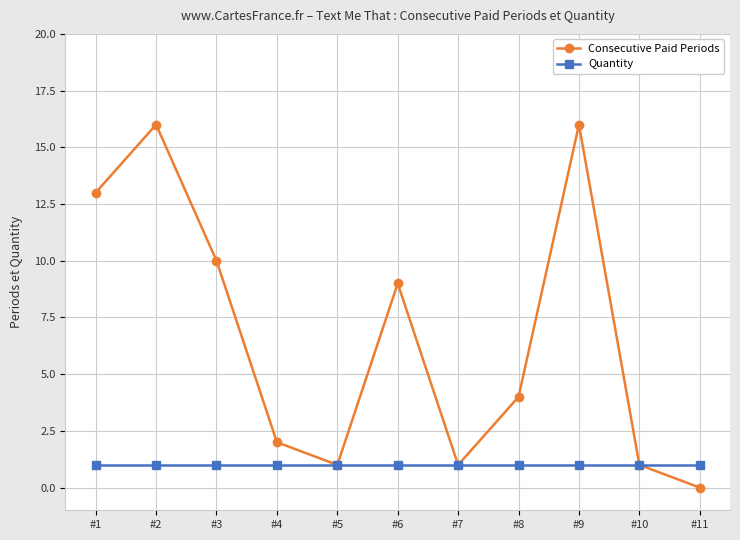

Reading left to right, list all the values displayed in this chart.

Consecutive Paid Periods: #1=13	#2=16	#3=10	#4=2	#5=1	#6=9	#7=1	#8=4	#9=16	#10=1	#11=0
Quantity: #1=1	#2=1	#3=1	#4=1	#5=1	#6=1	#7=1	#8=1	#9=1	#10=1	#11=1